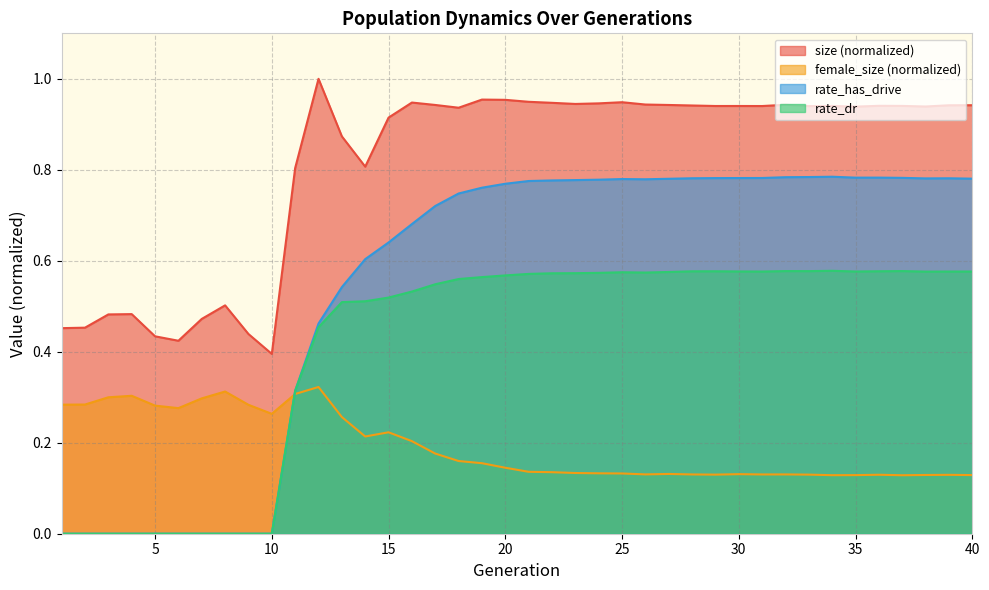

Reading left to right, list all the values displayed in this chart.

size: 0.5	0.5	0.5	0.5	0.4	0.4	0.5	0.5	0.4	0.4	0.8	1.0	0.9	0.8	0.9	0.9	0.9	0.9	1.0	1.0	0.9	0.9	0.9	0.9	0.9	0.9	0.9	0.9	0.9	0.9	0.9	0.9	0.9	0.9	0.9	0.9	0.9	0.9	0.9	0.9
rate_dr: 0.0	0.0	0.0	0.0	0.0	0.0	0.0	0.0	0.0	0.0	0.3	0.5	0.5	0.5	0.5	0.5	0.5	0.6	0.6	0.6	0.6	0.6	0.6	0.6	0.6	0.6	0.6	0.6	0.6	0.6	0.6	0.6	0.6	0.6	0.6	0.6	0.6	0.6	0.6	0.6
rate_has_drive: 0.0	0.0	0.0	0.0	0.0	0.0	0.0	0.0	0.0	0.0	0.3	0.5	0.5	0.6	0.6	0.7	0.7	0.7	0.8	0.8	0.8	0.8	0.8	0.8	0.8	0.8	0.8	0.8	0.8	0.8	0.8	0.8	0.8	0.8	0.8	0.8	0.8	0.8	0.8	0.8
female_size: 0.3	0.3	0.3	0.3	0.3	0.3	0.3	0.3	0.3	0.3	0.3	0.3	0.3	0.2	0.2	0.2	0.2	0.2	0.2	0.1	0.1	0.1	0.1	0.1	0.1	0.1	0.1	0.1	0.1	0.1	0.1	0.1	0.1	0.1	0.1	0.1	0.1	0.1	0.1	0.1